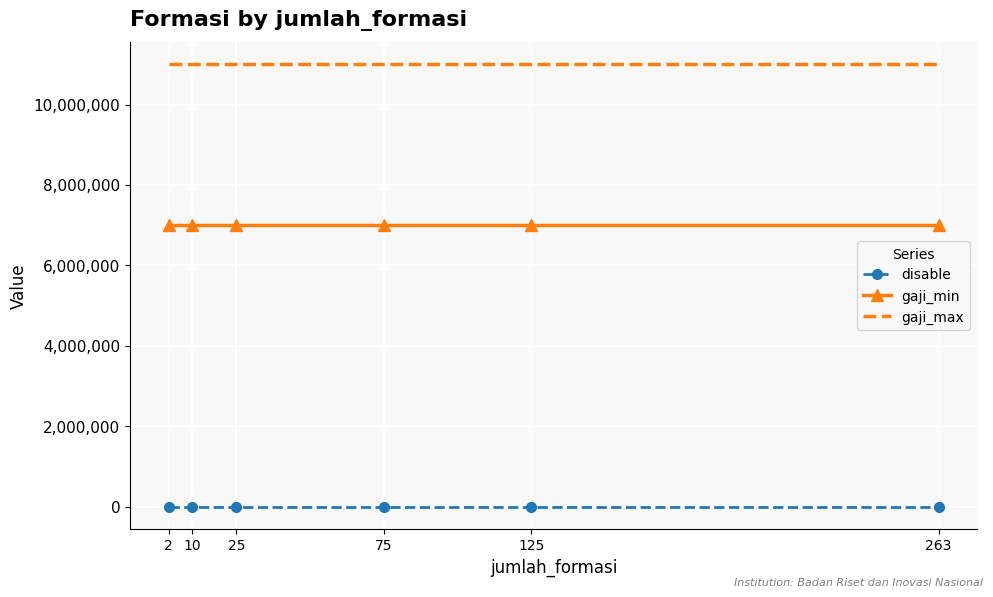

True or false: gaji_max and disable intersect in this chart.

False